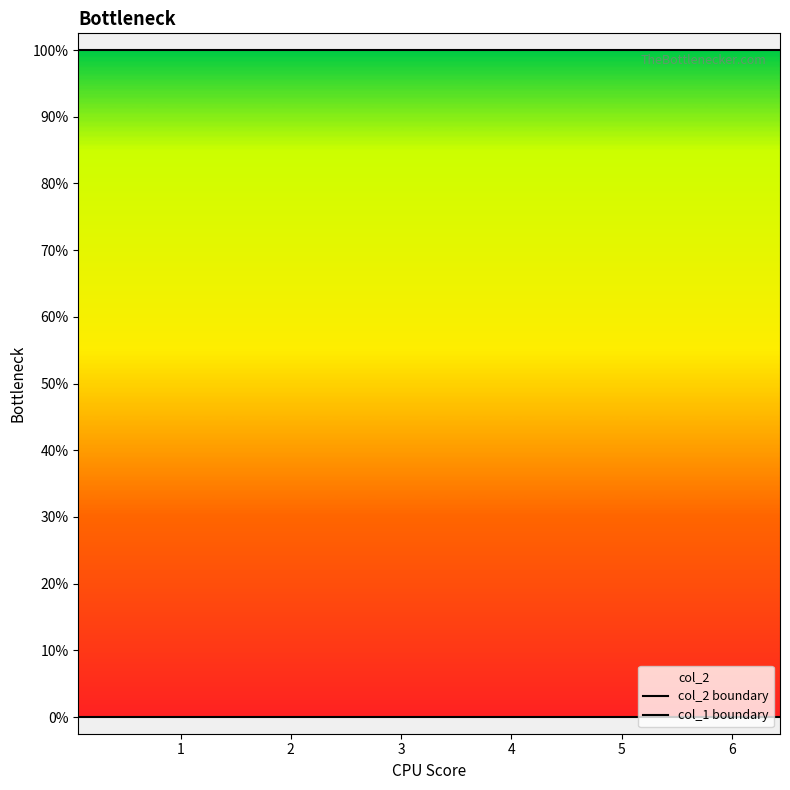

How many categories are shown in the chart?

10